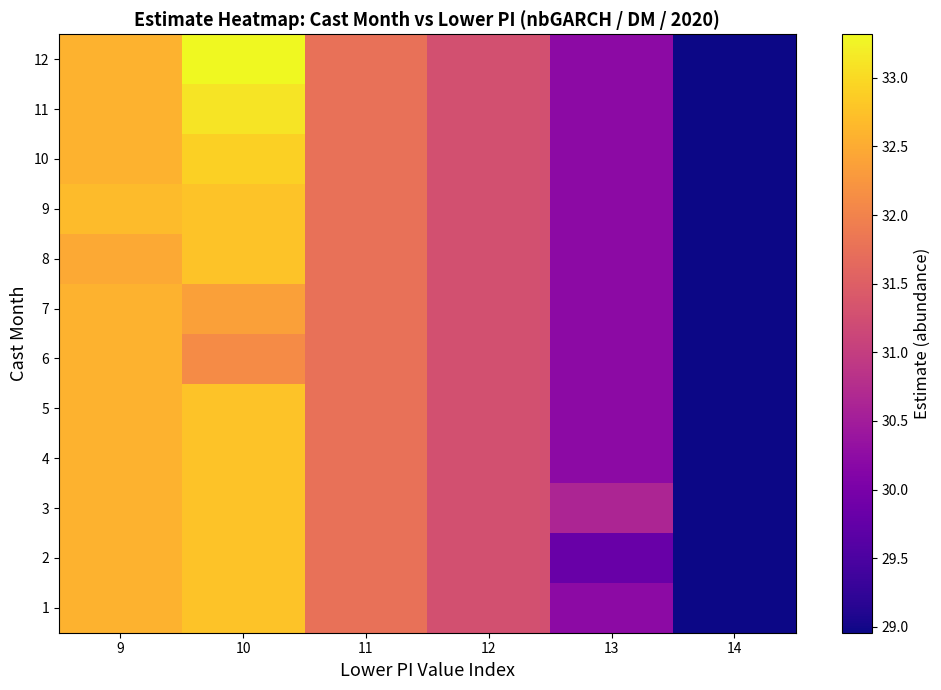

Reading right to left, list all the values displayed in this chart.

1: 14=29.0	13=30.2	12=31.3	11=31.8	10=32.8	9=32.6
2: 14=29.0	13=29.8	12=31.3	11=31.8	10=32.8	9=32.6
3: 14=29.0	13=30.6	12=31.3	11=31.8	10=32.8	9=32.6
4: 14=29.0	13=30.2	12=31.3	11=31.8	10=32.8	9=32.6
5: 14=29.0	13=30.2	12=31.3	11=31.8	10=32.8	9=32.6
6: 14=29.0	13=30.2	12=31.3	11=31.8	10=32.1	9=32.6
7: 14=29.0	13=30.2	12=31.3	11=31.8	10=32.4	9=32.6
8: 14=29.0	13=30.2	12=31.3	11=31.8	10=32.8	9=32.5
9: 14=29.0	13=30.2	12=31.3	11=31.8	10=32.8	9=32.7
10: 14=29.0	13=30.2	12=31.3	11=31.8	10=32.9	9=32.6
11: 14=29.0	13=30.2	12=31.3	11=31.8	10=33.1	9=32.6
12: 14=29.0	13=30.2	12=31.3	11=31.8	10=33.3	9=32.6